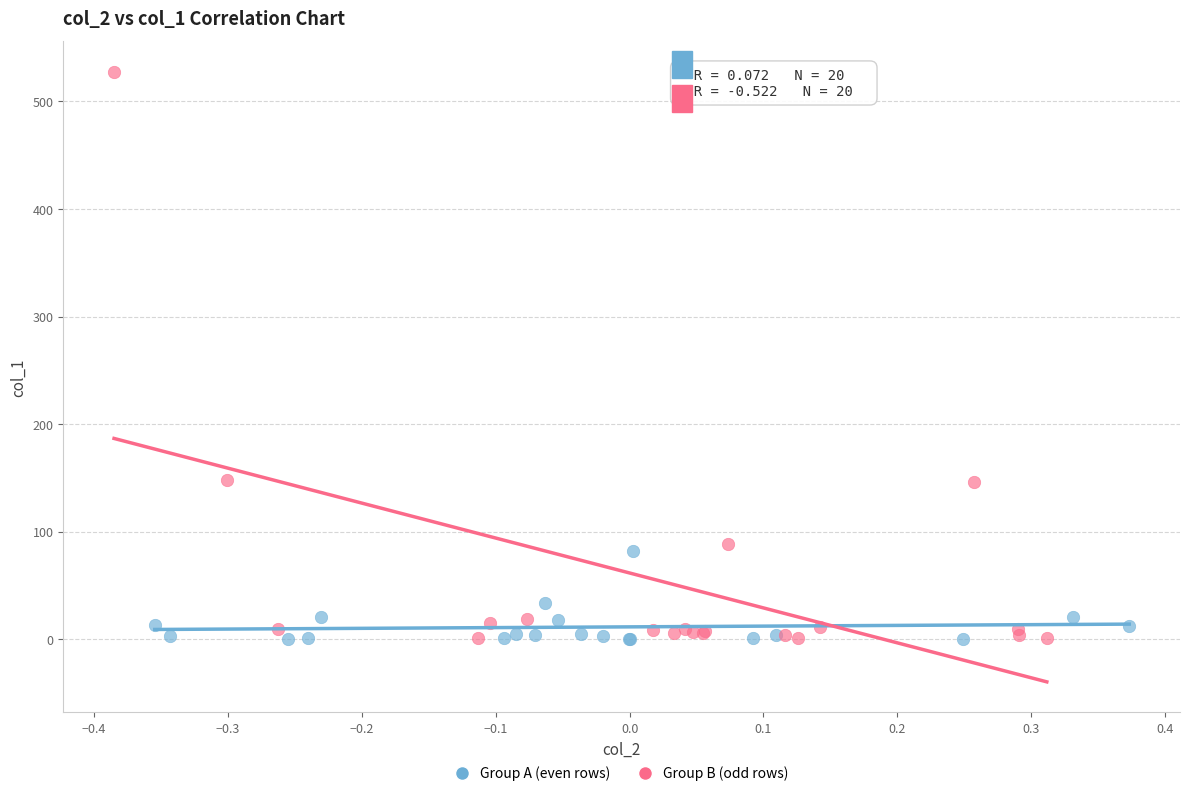

Which series reaches the maximum Y coordinate?

Group B (odd rows)